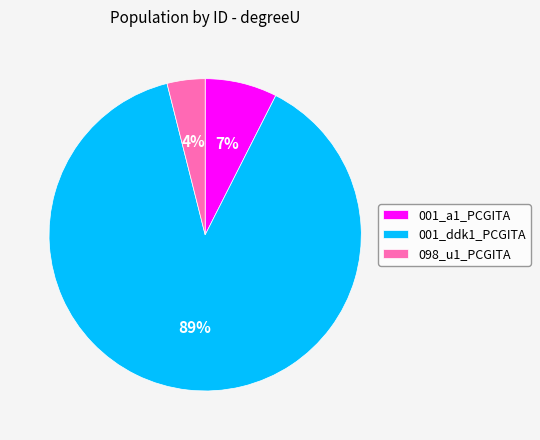

Which slice represents more than half of the pie?

001_ddk1_PCGITA